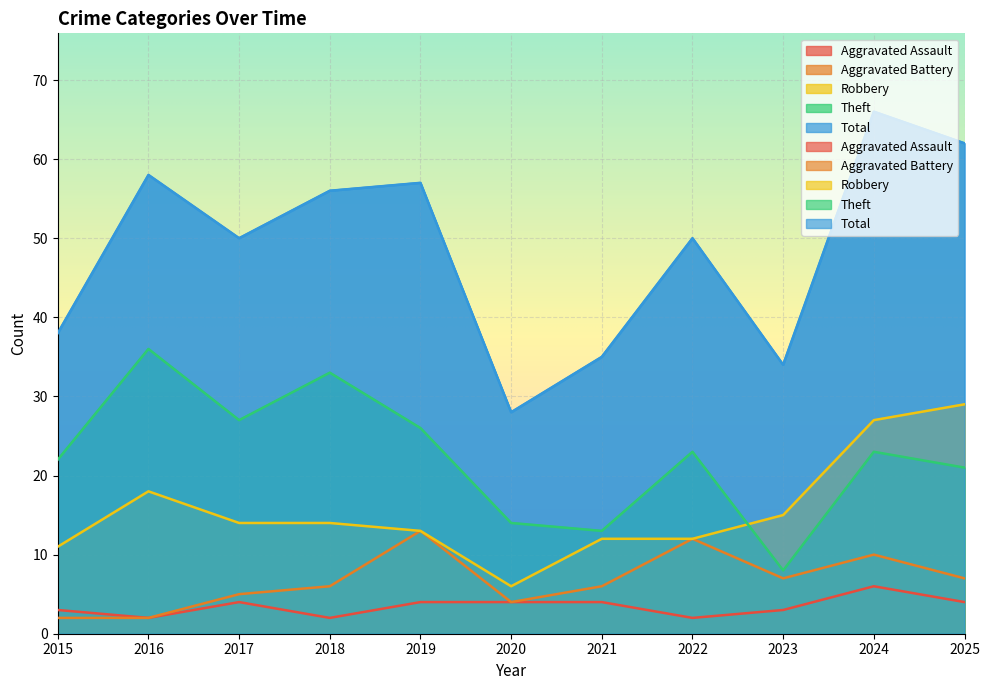

What is the difference between the Aggravated Battery values at 2015 and 2022?

10